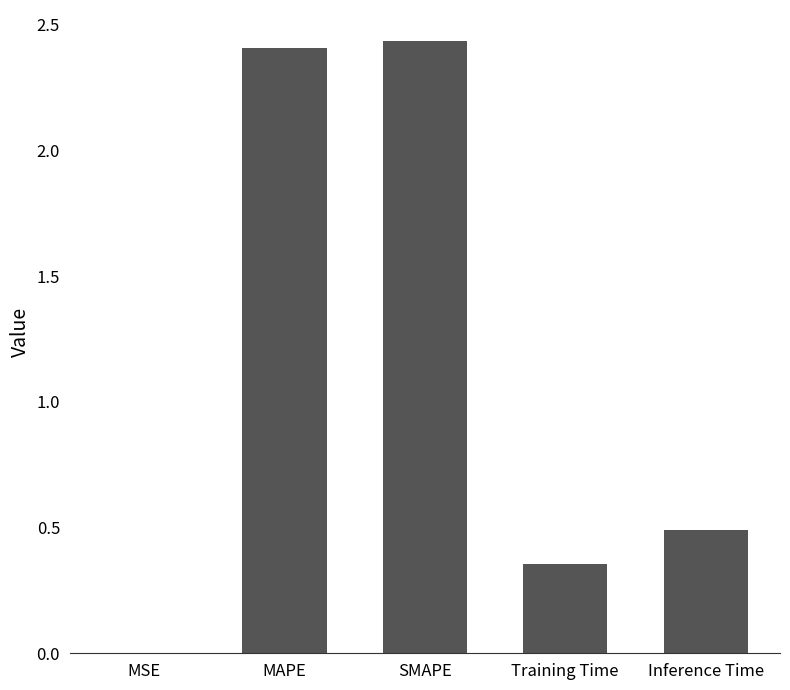

How many data points does each series have?

5